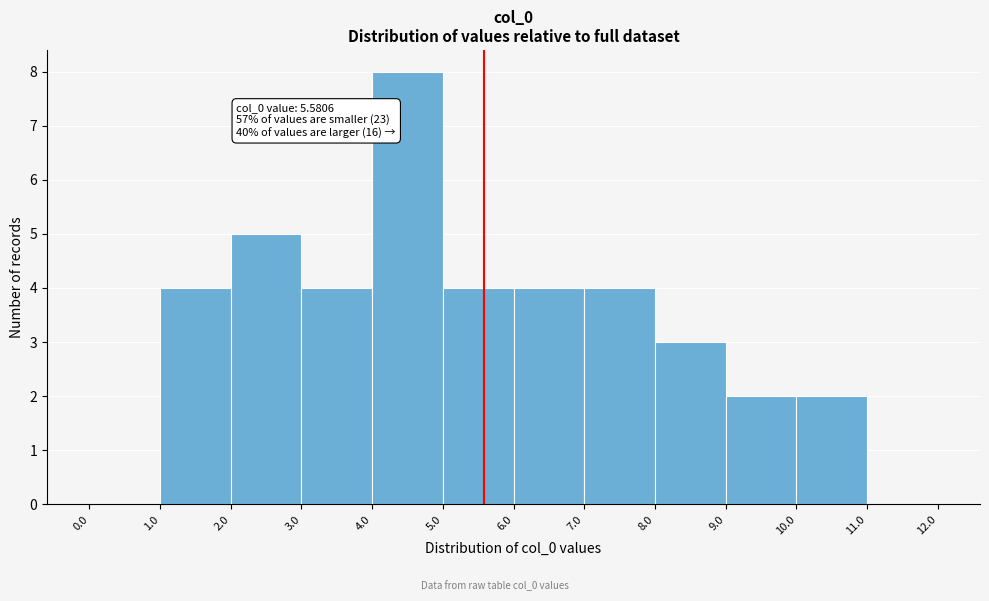

Over which range of the x-axis is the bar tallest?

4.0 to 5.0